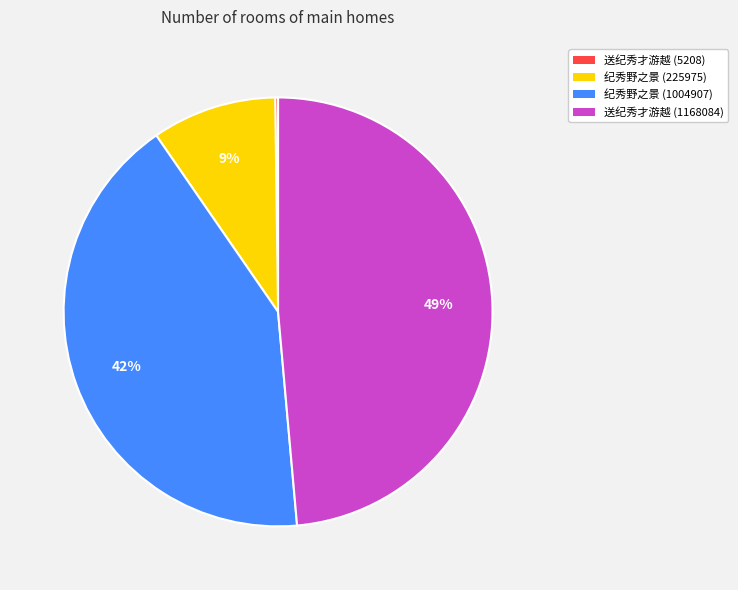

Is the sum of 纪秀野之景 (1004907) and 送纪秀才游越 (1168084) greater than half?

Yes